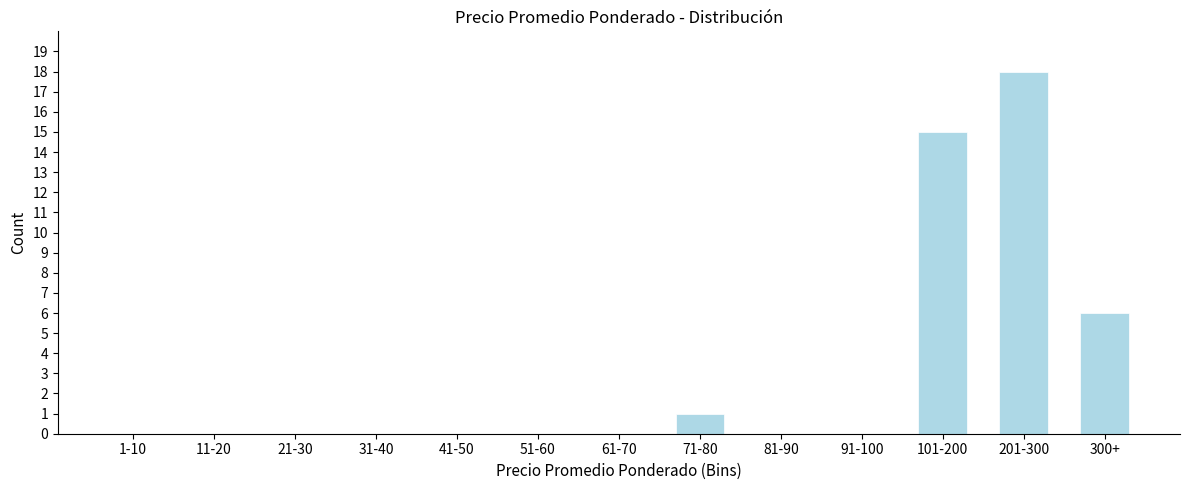

Reading right to left, list all the values displayed in this chart.

300+=6	201-300=18	101-200=15	91-100=0	81-90=0	71-80=1	61-70=0	51-60=0	41-50=0	31-40=0	21-30=0	11-20=0	1-10=0